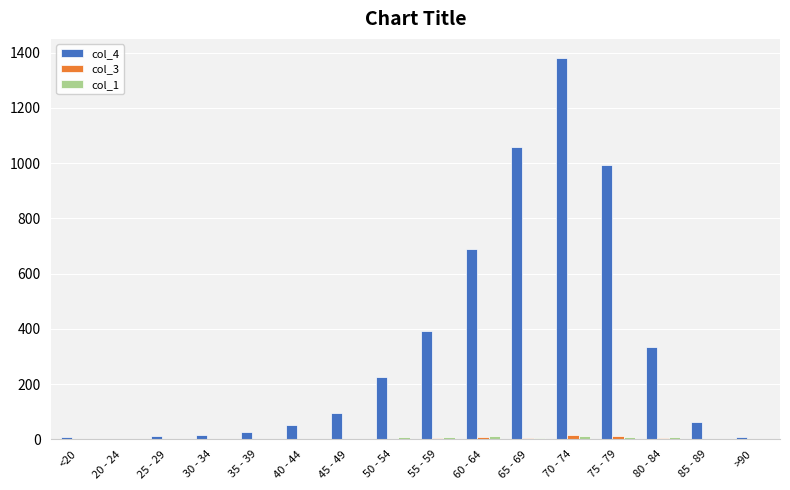

Which series has the largest total across all categories?

col_4